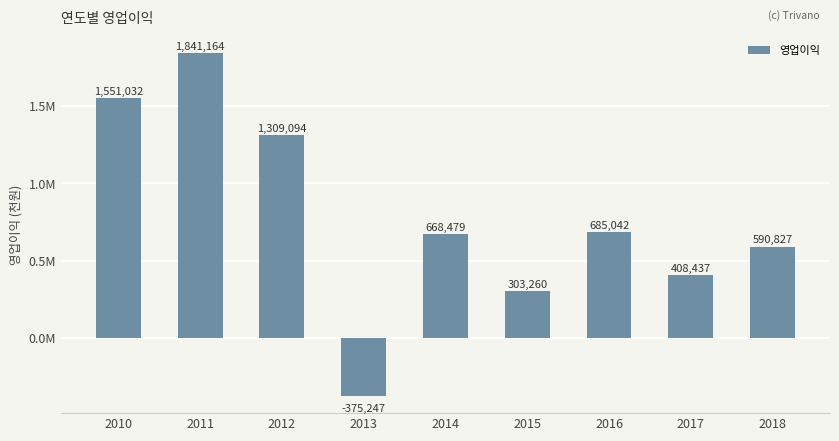

Are the bars horizontal?

No